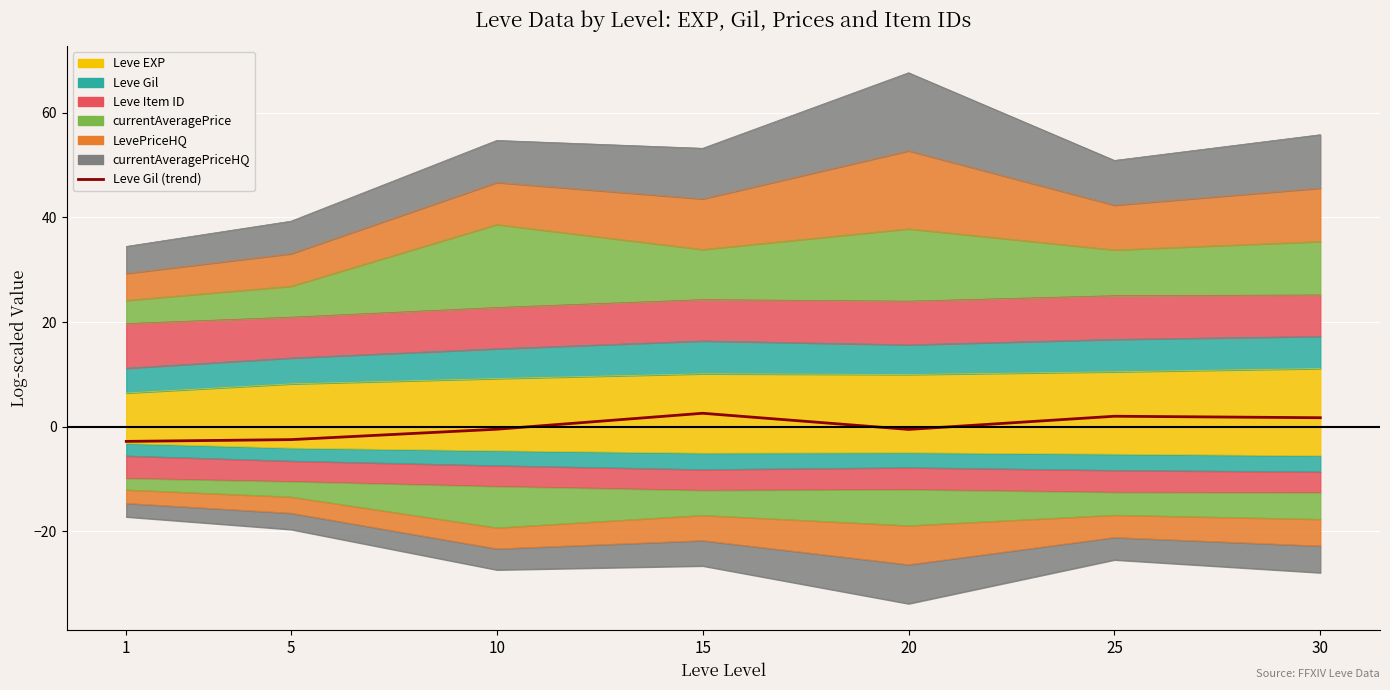

What is the change in value from 1 to 25?

+4.8